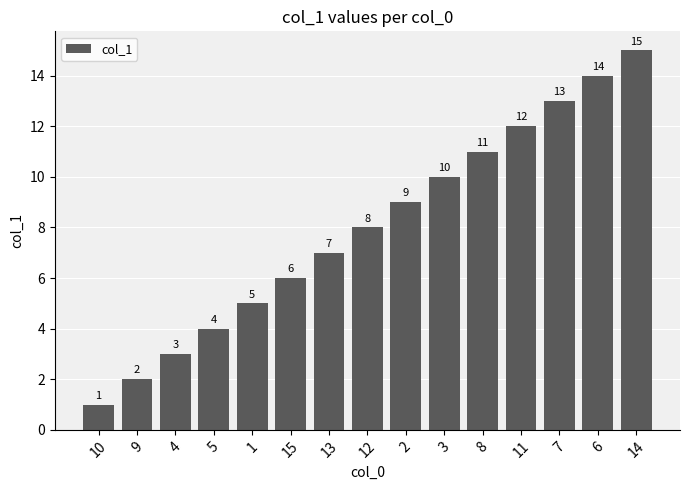

Reading left to right, transcribe all the data shown in this chart.

1	2	3	4	5	6	7	8	9	10	11	12	13	14	15